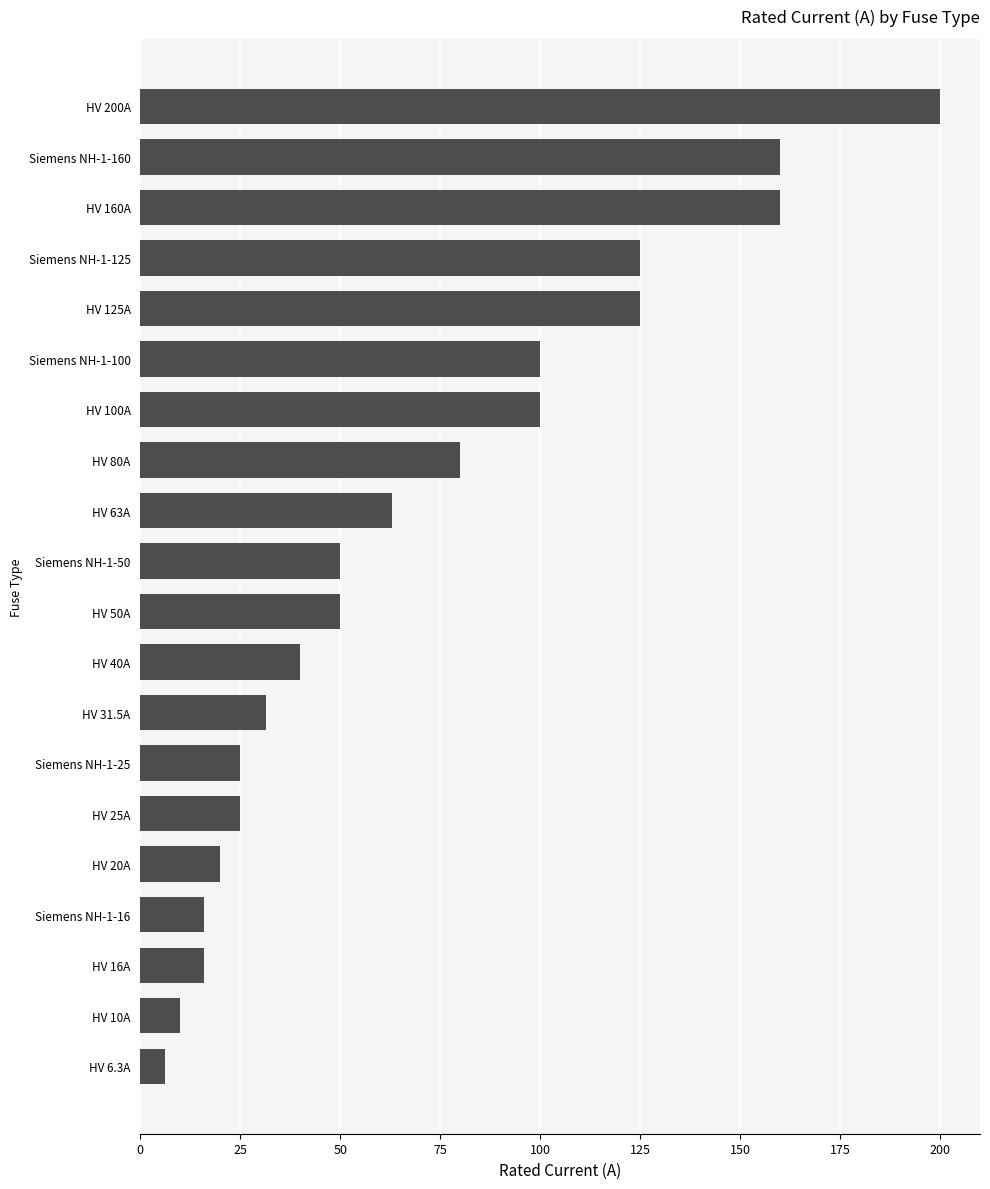

What is the average value?

70.1